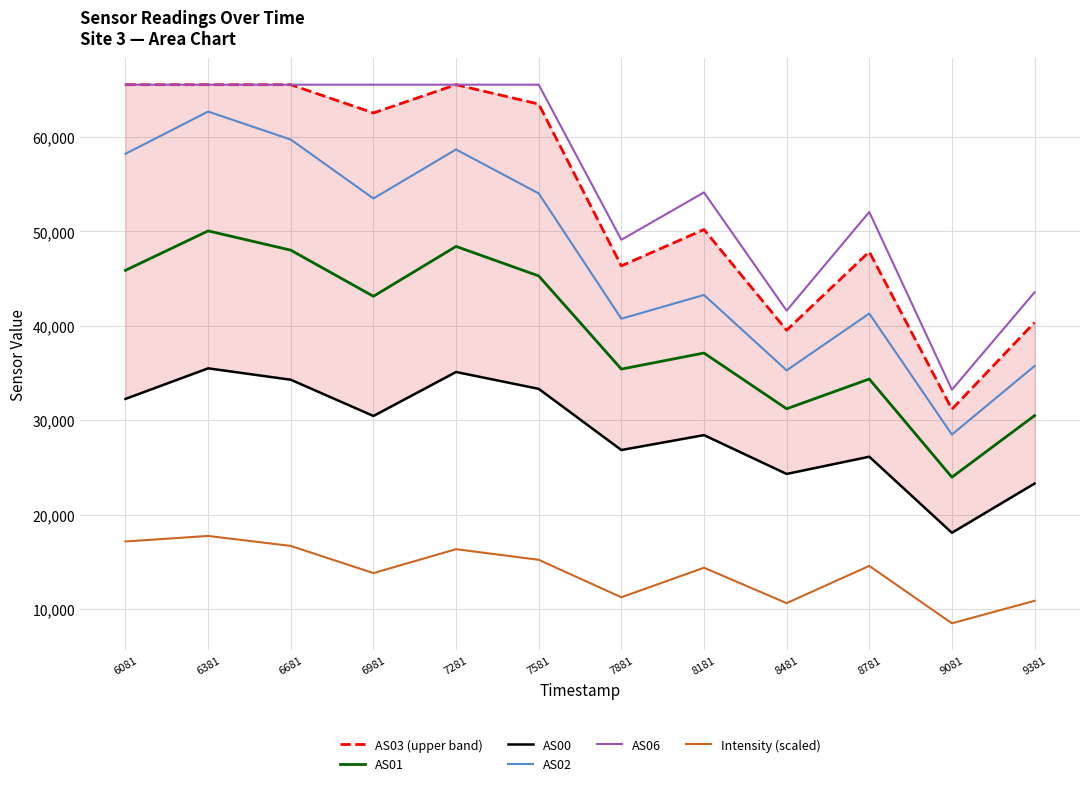

Which category has the highest value across all series?

6081